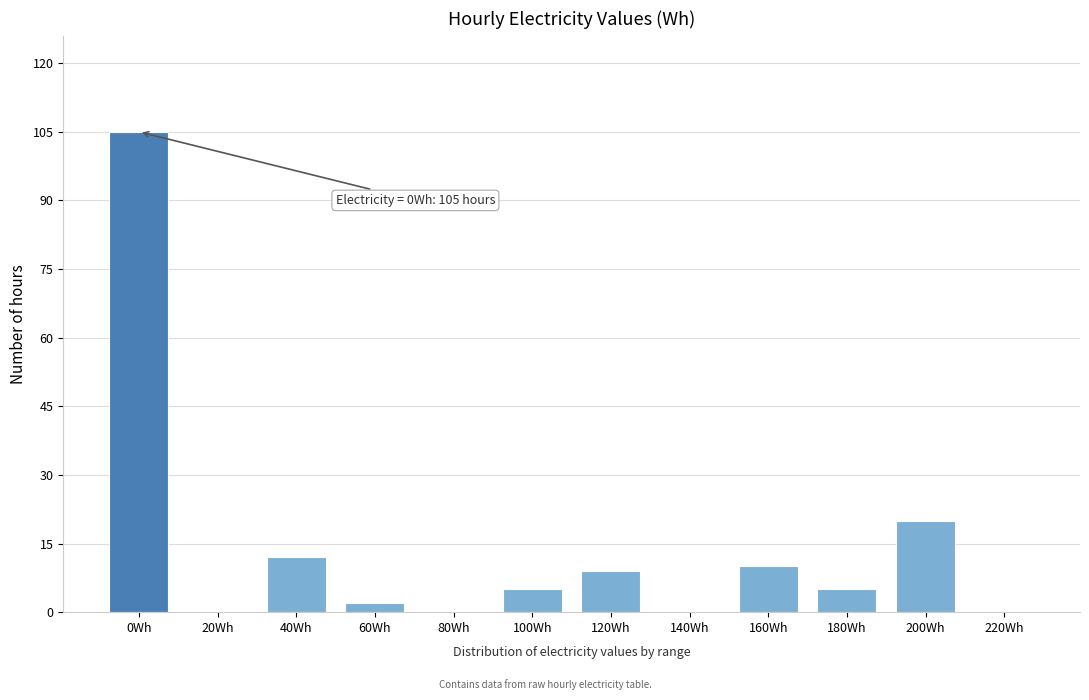

Reading left to right, list all the values displayed in this chart.

0Wh=105	20Wh=0	40Wh=12	60Wh=2	80Wh=0	100Wh=5	120Wh=9	140Wh=0	160Wh=10	180Wh=5	200Wh=20	220Wh=0